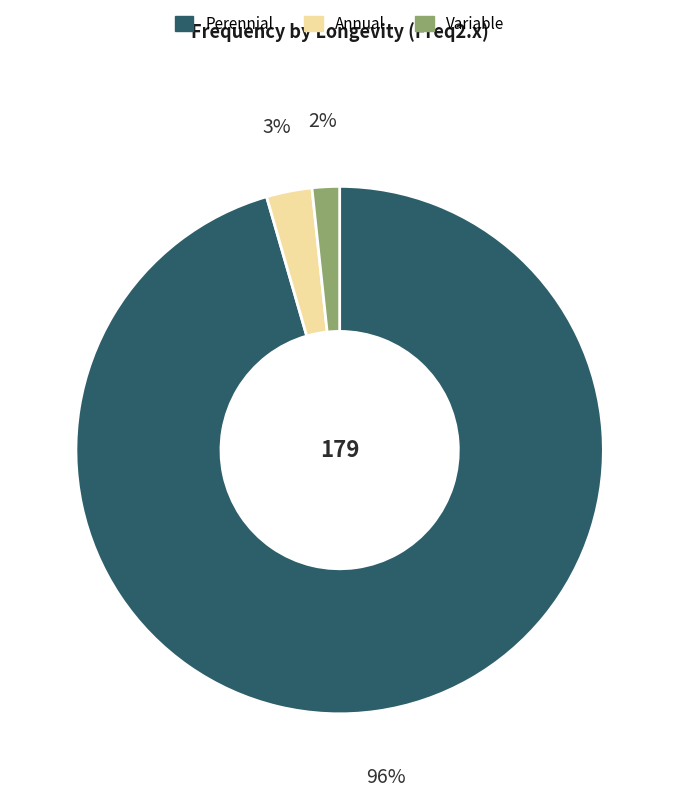

Is there any slice that represents more than half of the pie?

Yes